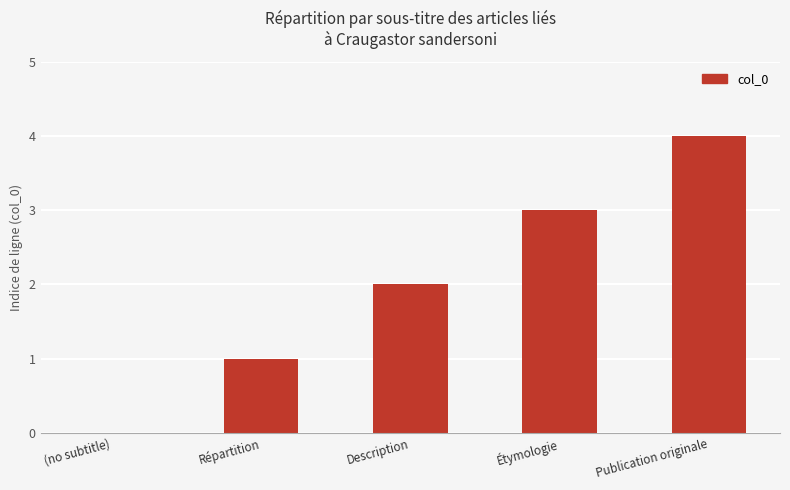

What is the maximum value shown in the chart?

4